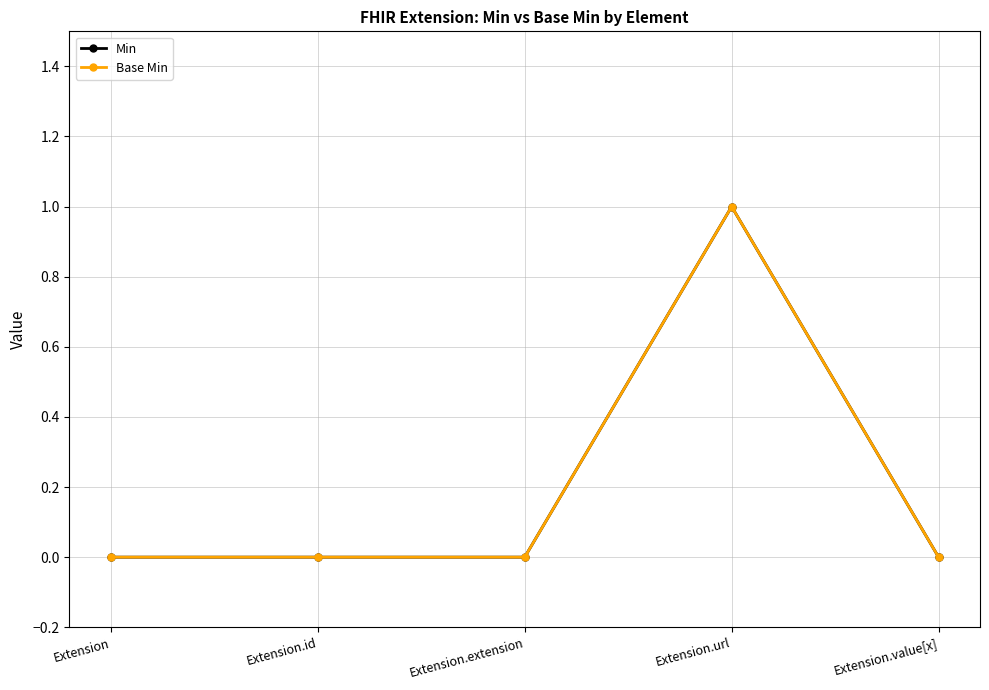

Is this an area chart (filled region under the line)?

No